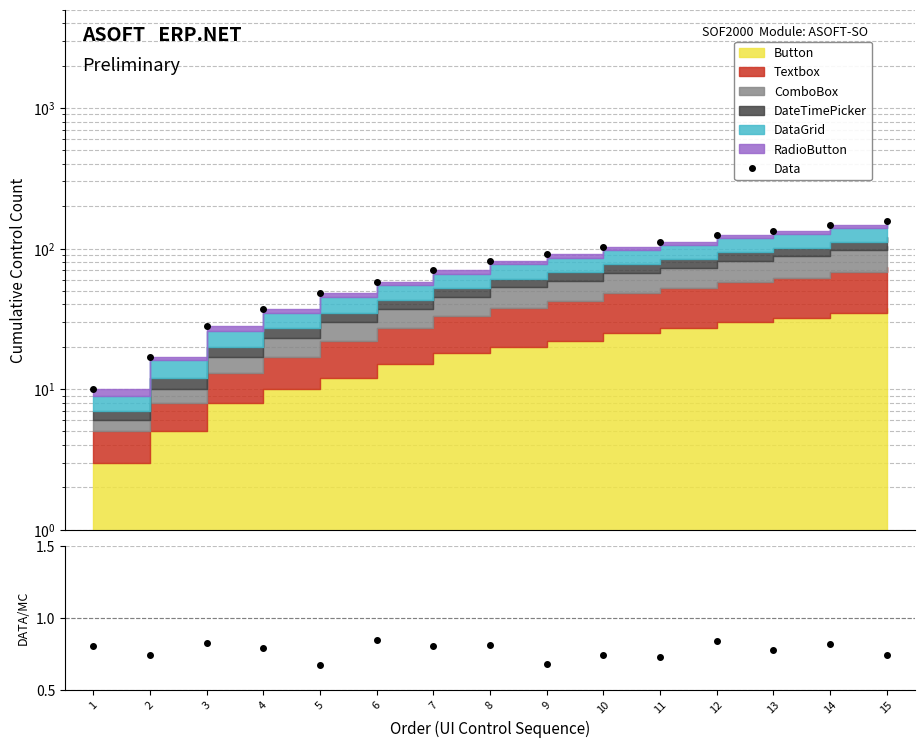

What is the value of the DATA/MC point at the 1st from the left?

0.8